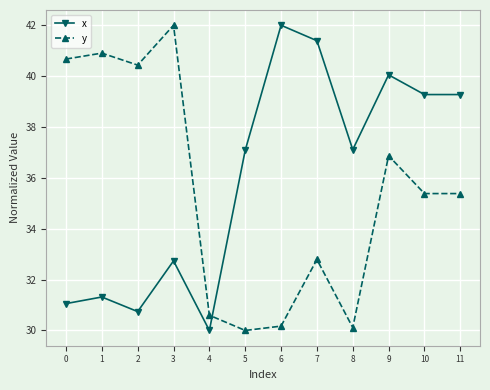

What are all the series names shown in the legend?

x, y